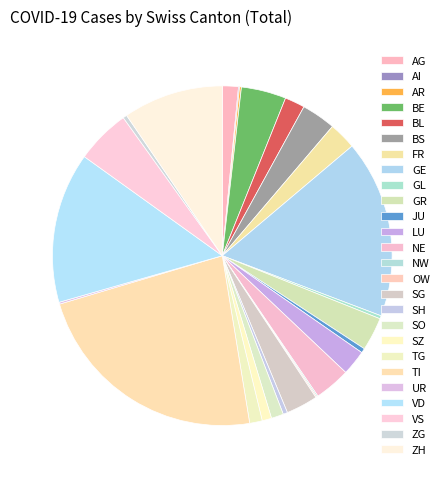

Which slice is the largest?

TI